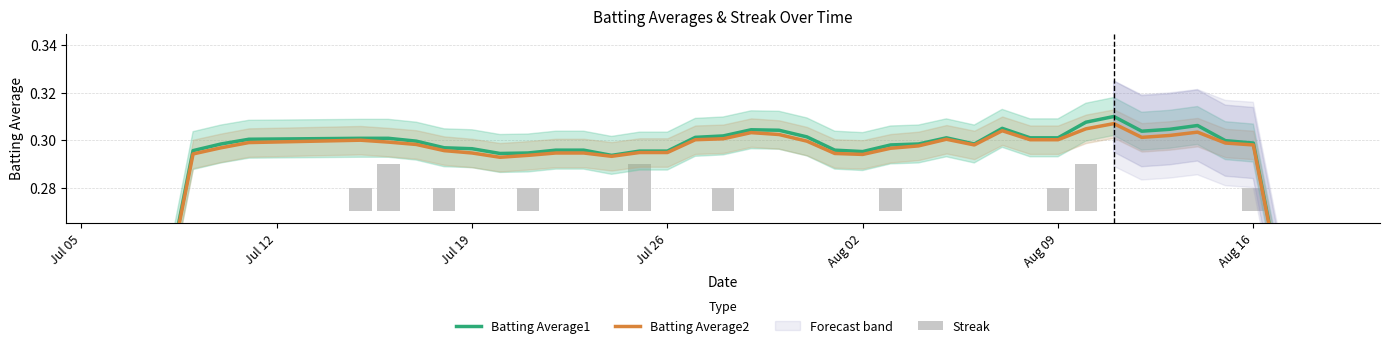

Which series has the widest spread of values?

Batting Average1